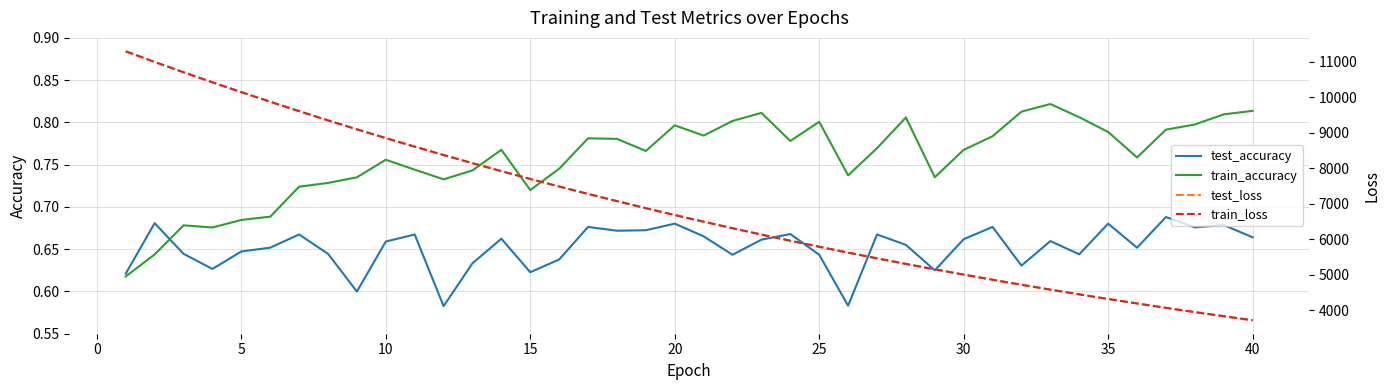

How many lines are shown in the chart?

4